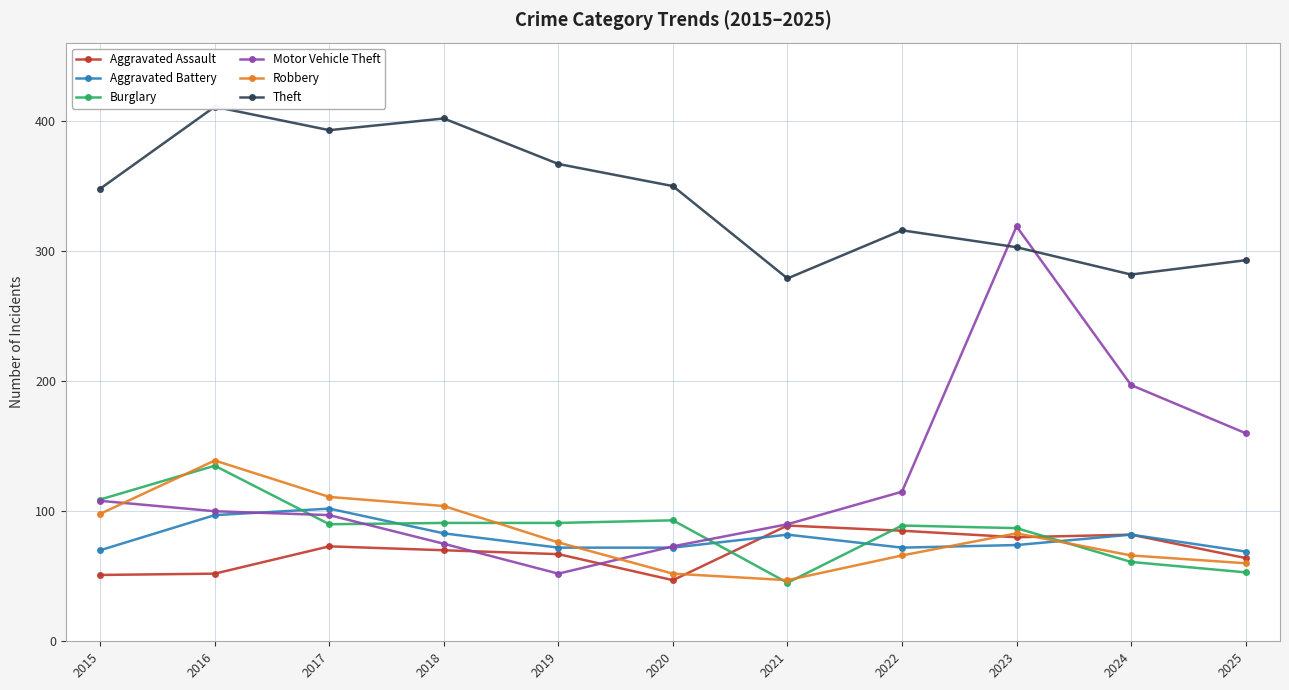

True or false: Theft and Burglary intersect in this chart.

False